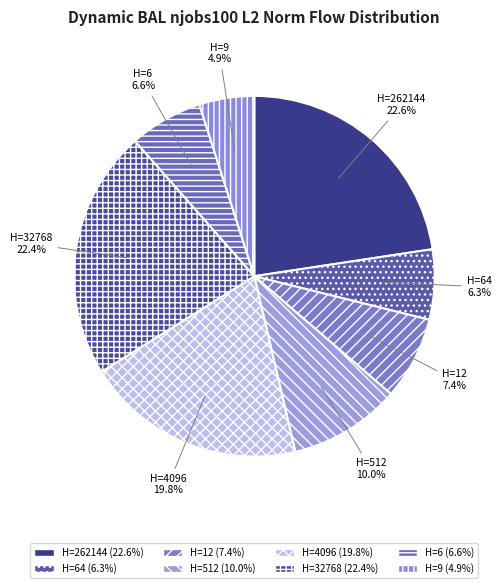

Combined, do H=64 and H=512 account for over 50%?

No